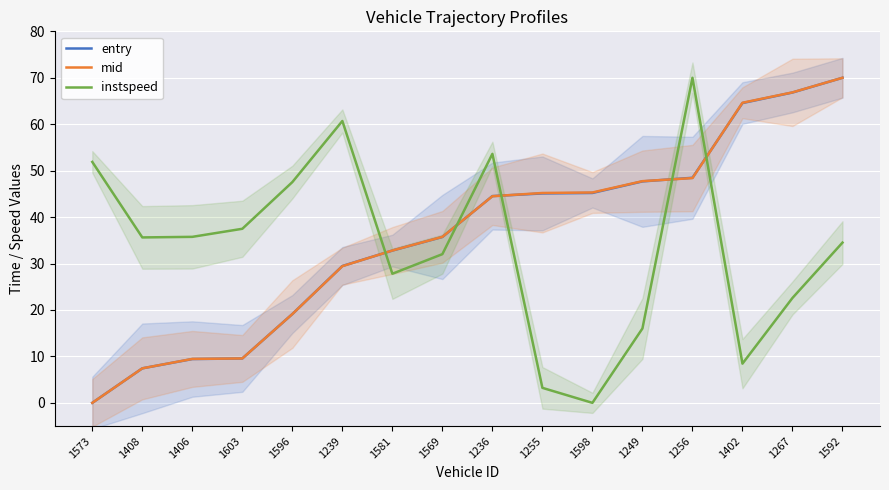

True or false: instspeed has more than 1 points higher than both neighbors.

True